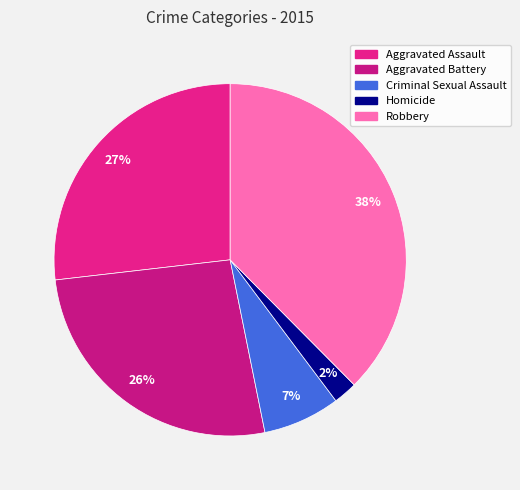

Does Aggravated Assault account for over 50% of the chart?

No